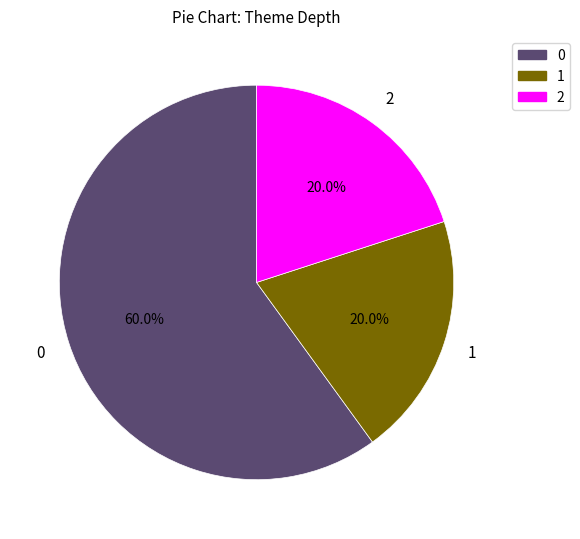

How many slices are in this pie chart?

3